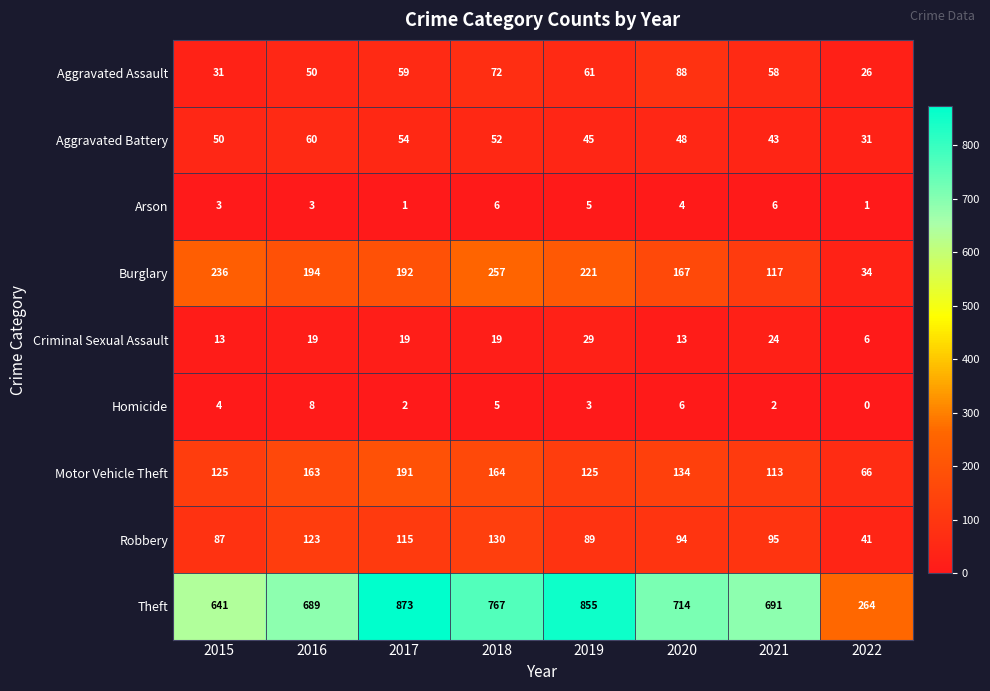

Which series has the widest spread of values?

Theft